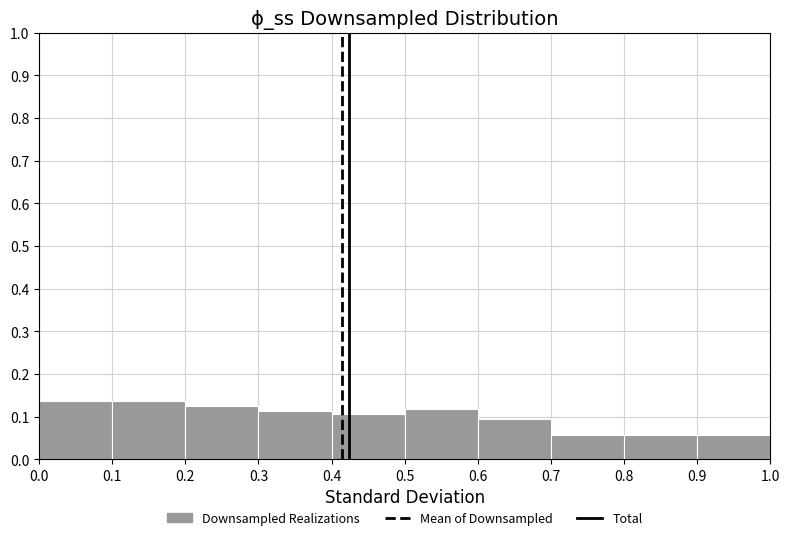

Reading left to right, transcribe this chart: for each bar, give the range it covers on the x-axis and its height. The values are not printed on the chart, so give them approximately, as read against the axis.

0.0 to 0.1: 0.14
0.1 to 0.2: 0.14
0.2 to 0.3: 0.13
0.3 to 0.4: 0.11
0.4 to 0.5: 0.11
0.5 to 0.6: 0.12
0.6 to 0.7: 0.09
0.7 to 0.8: 0.06
0.8 to 0.9: 0.06
0.9 to 1.0: 0.06